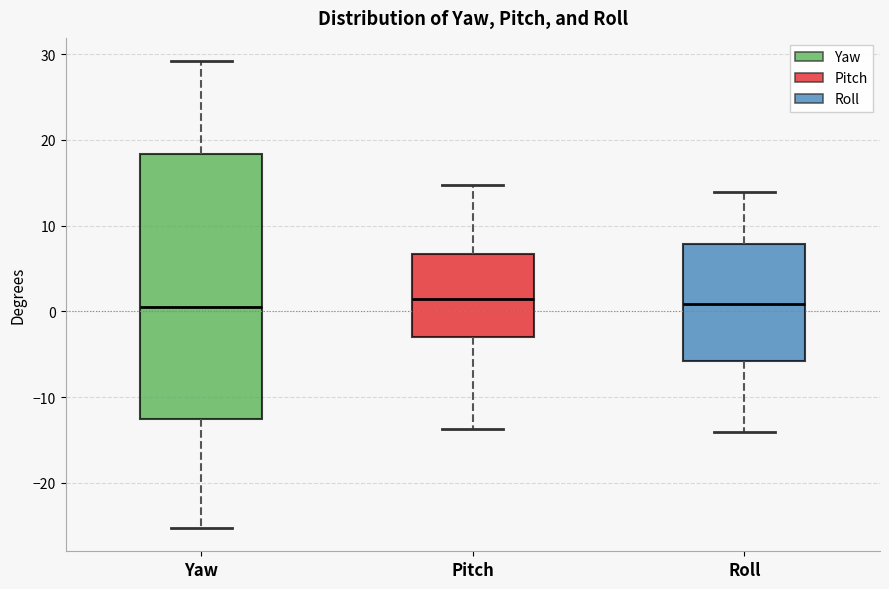

Reading left to right, read every box against the y-axis: the position of its median line, the range the box covers, and the ends of its whiskers. The values are not printed on the chart, so give them approximately, as read against the axis.

Yaw: median 1, box -13 to 18, whiskers -25 to 29
Pitch: median 1, box -3 to 7, whiskers -14 to 15
Roll: median 1, box -6 to 8, whiskers -14 to 14